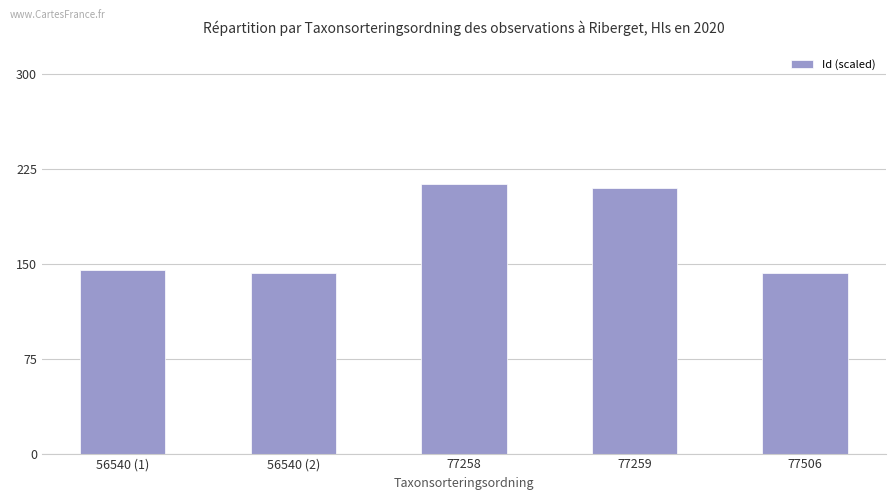

What is the change in value from 56540 (1) to 77506?

-2